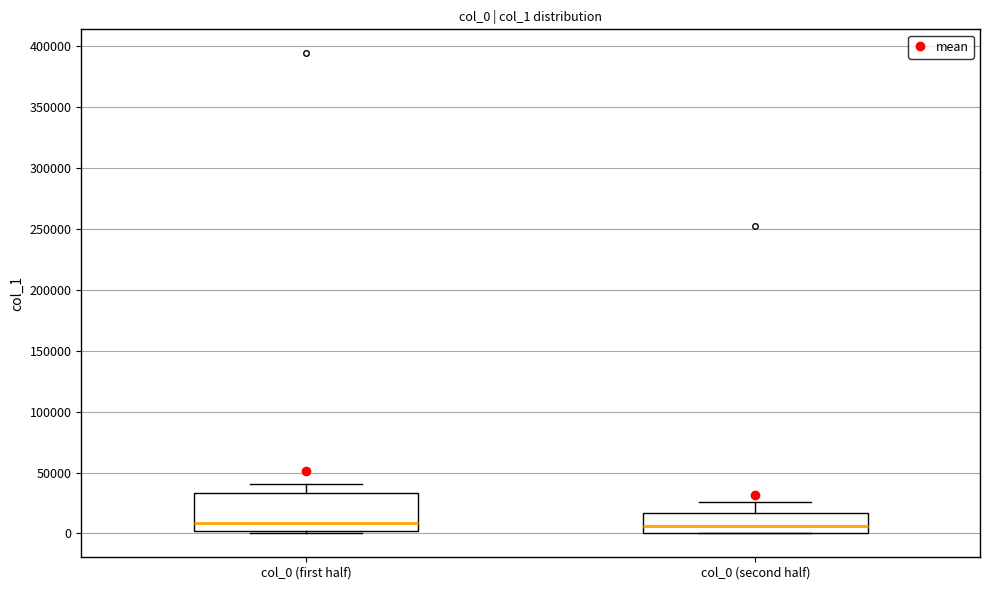

Which box is the tallest, from its lower edge to its upper edge?

col_0 (first half)